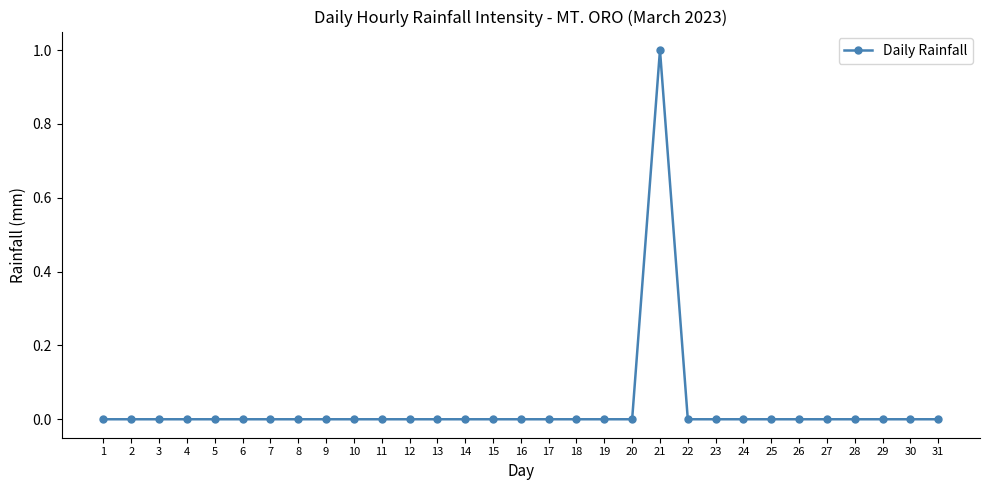

At which category does the chart reach its peak across all series?

21